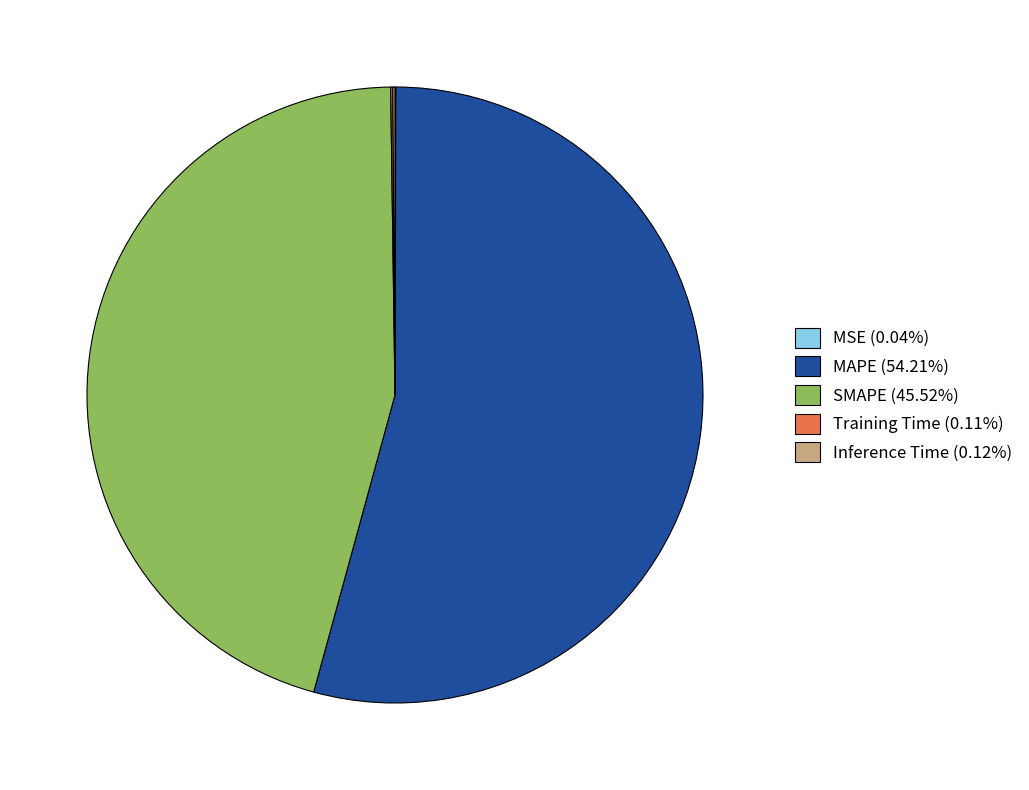

Does any single category account for the majority?

Yes